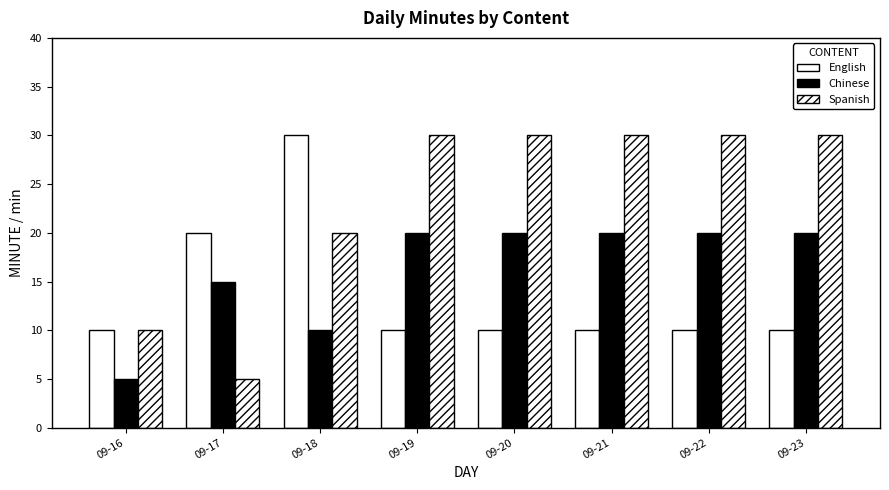

How many groups of bars are there?

8